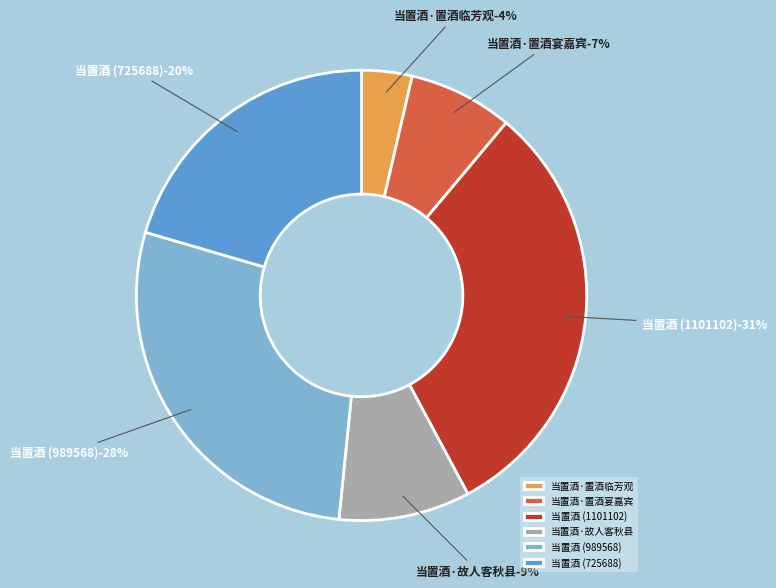

To the nearest percent, what portion does 当置酒·故人客秋县 represent?

9%